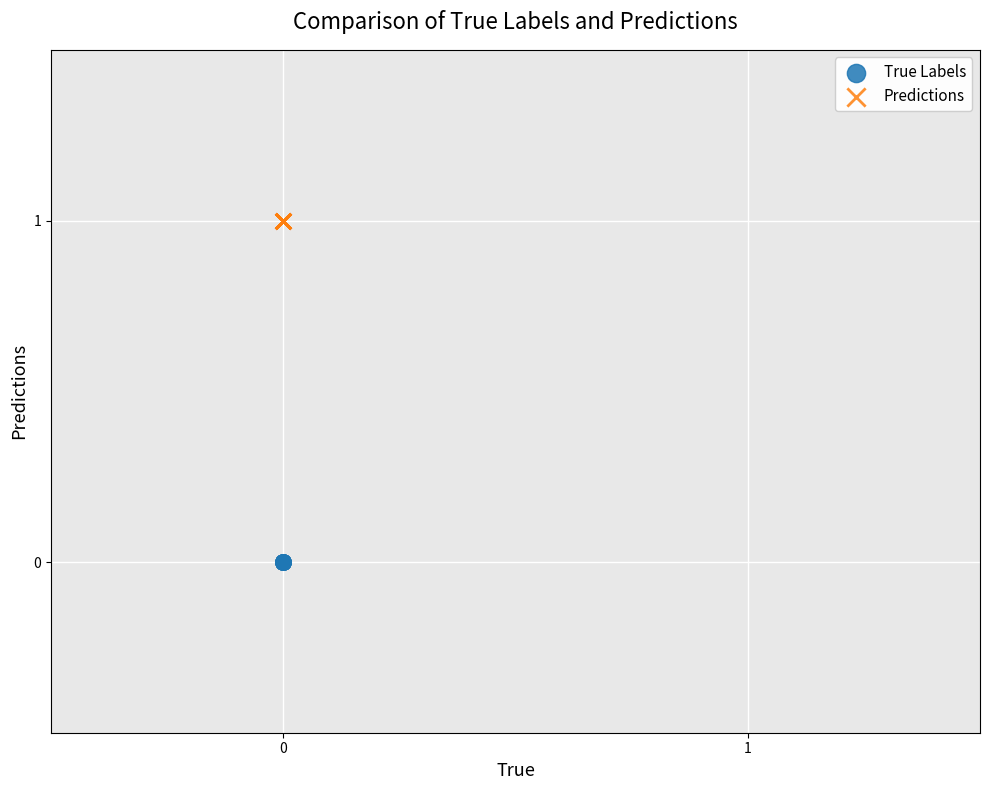

Which series contains the highest Y value?

Predictions